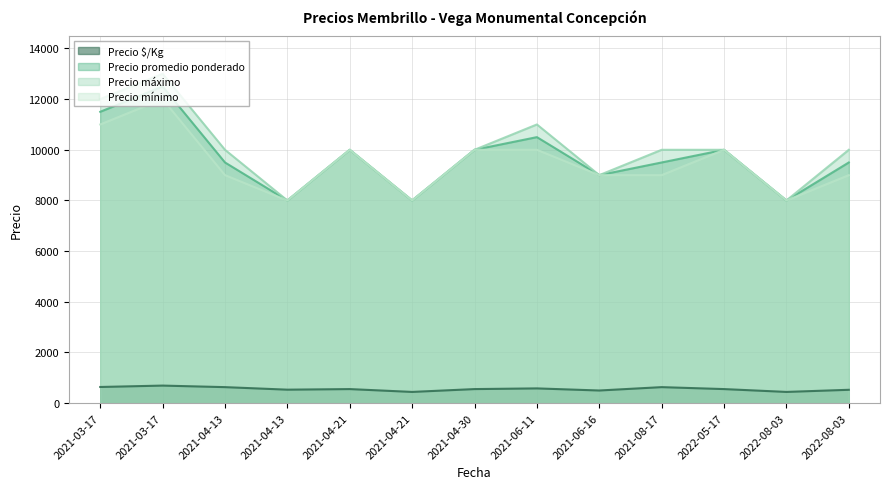

Between 2022-08-03 and 2021-04-21, which is larger?

2022-08-03